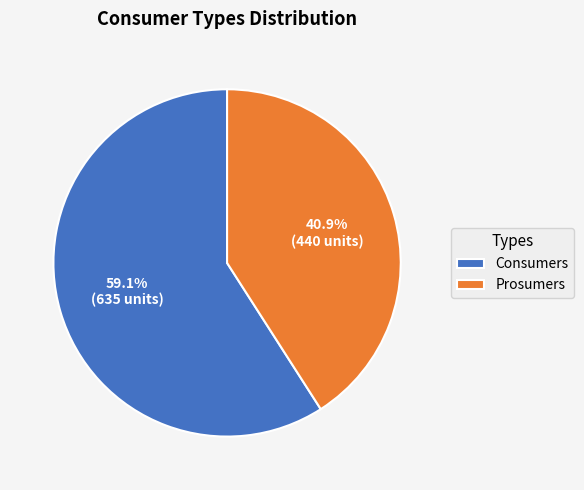

Which slice is the largest?

Consumers